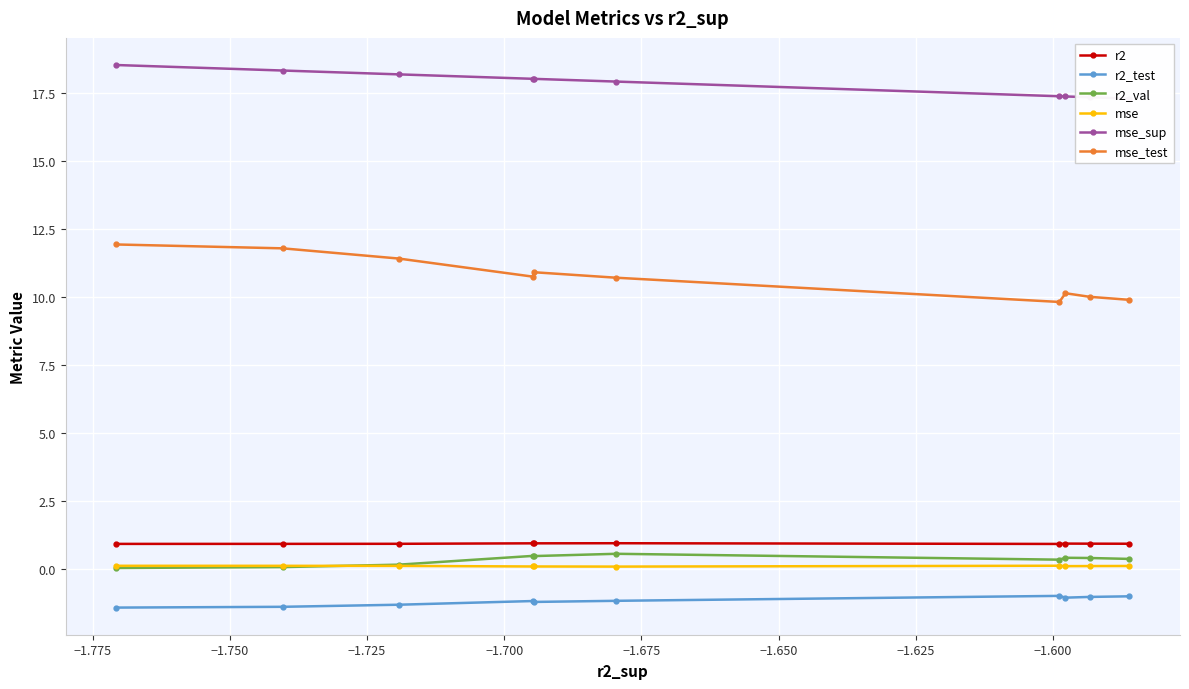

What is the highest value of the r2_test series?

-1.0